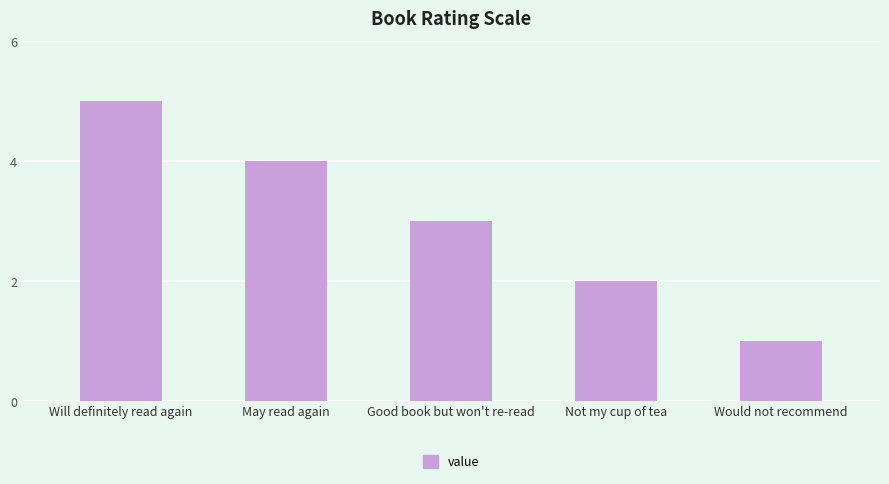

Which category has the lowest value across all series?

Would not recommend